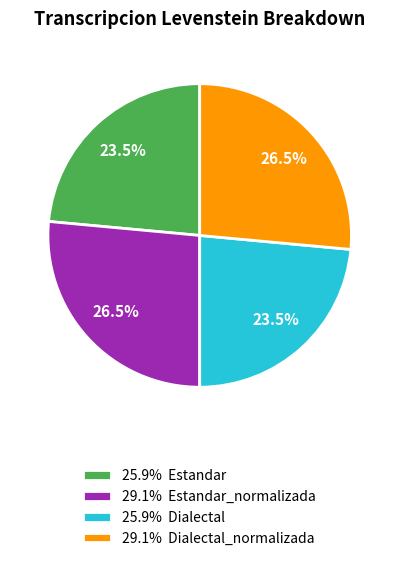

What is the ratio of the value at 29.1% Estandar_normalizada to the value at 25.9% Estandar?

1.1